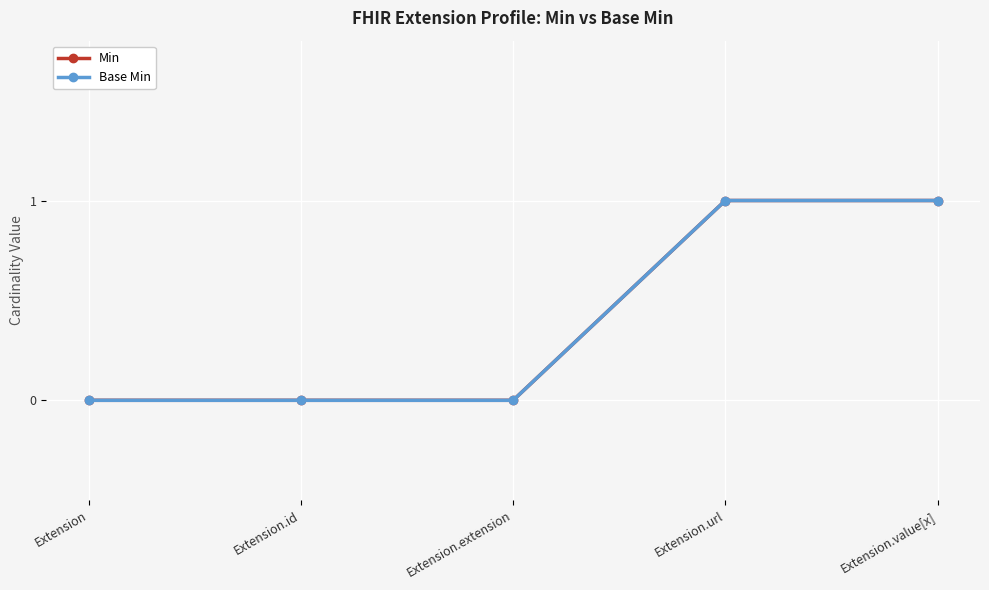

True or false: Base Min and Min intersect in this chart.

False